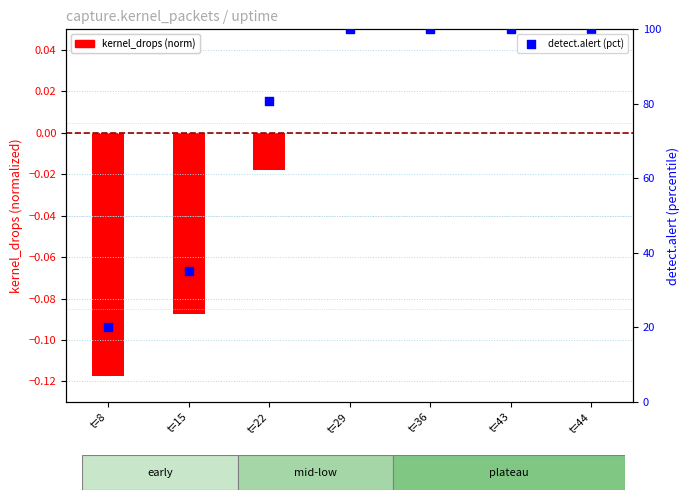

Which series reaches the minimum Y coordinate?

kernel_drops (norm)